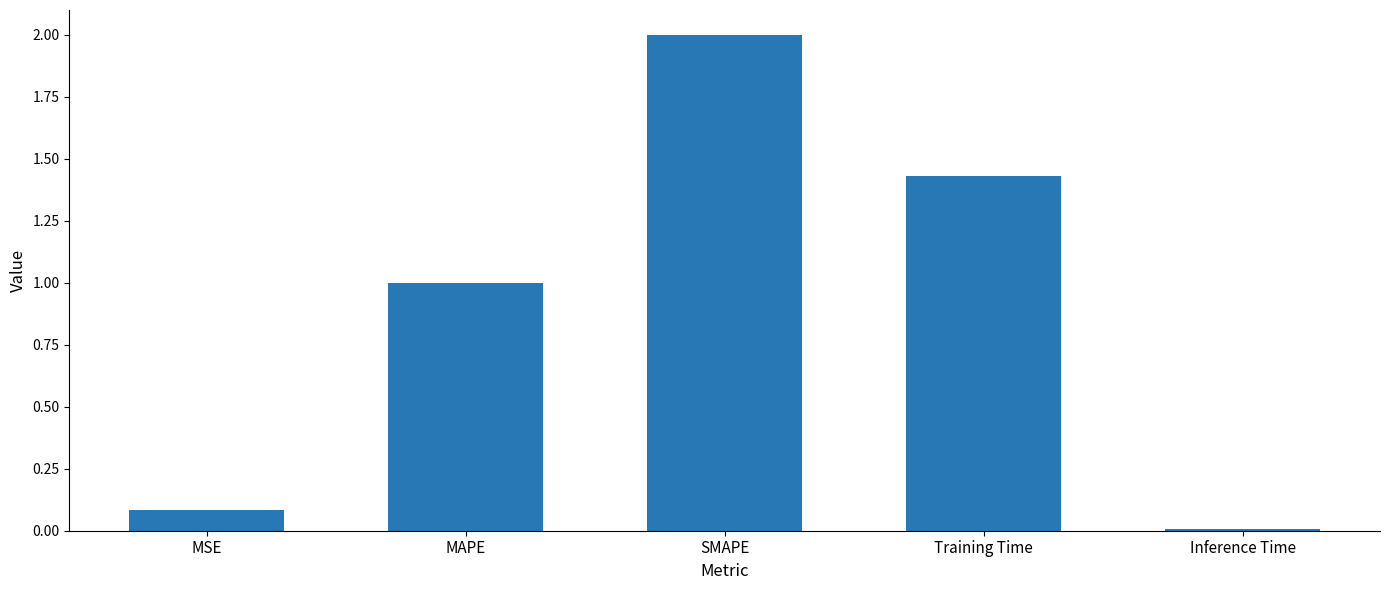

Are the bars horizontal?

No